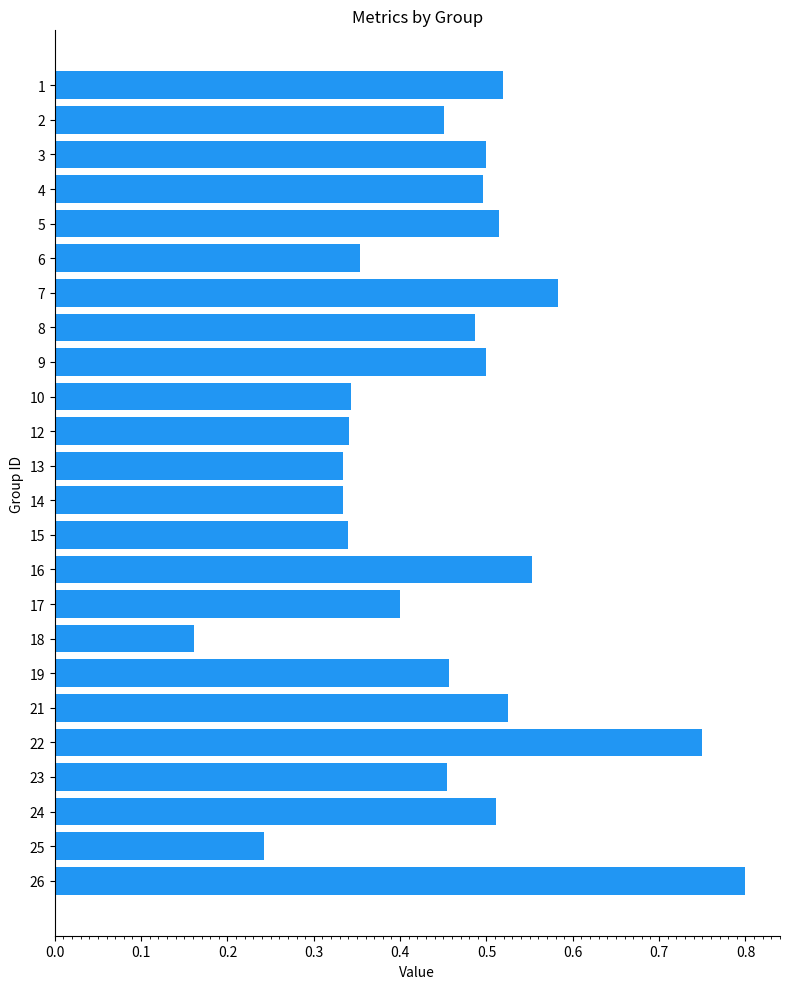

What is the change in value from 3 to 18?

-0.3